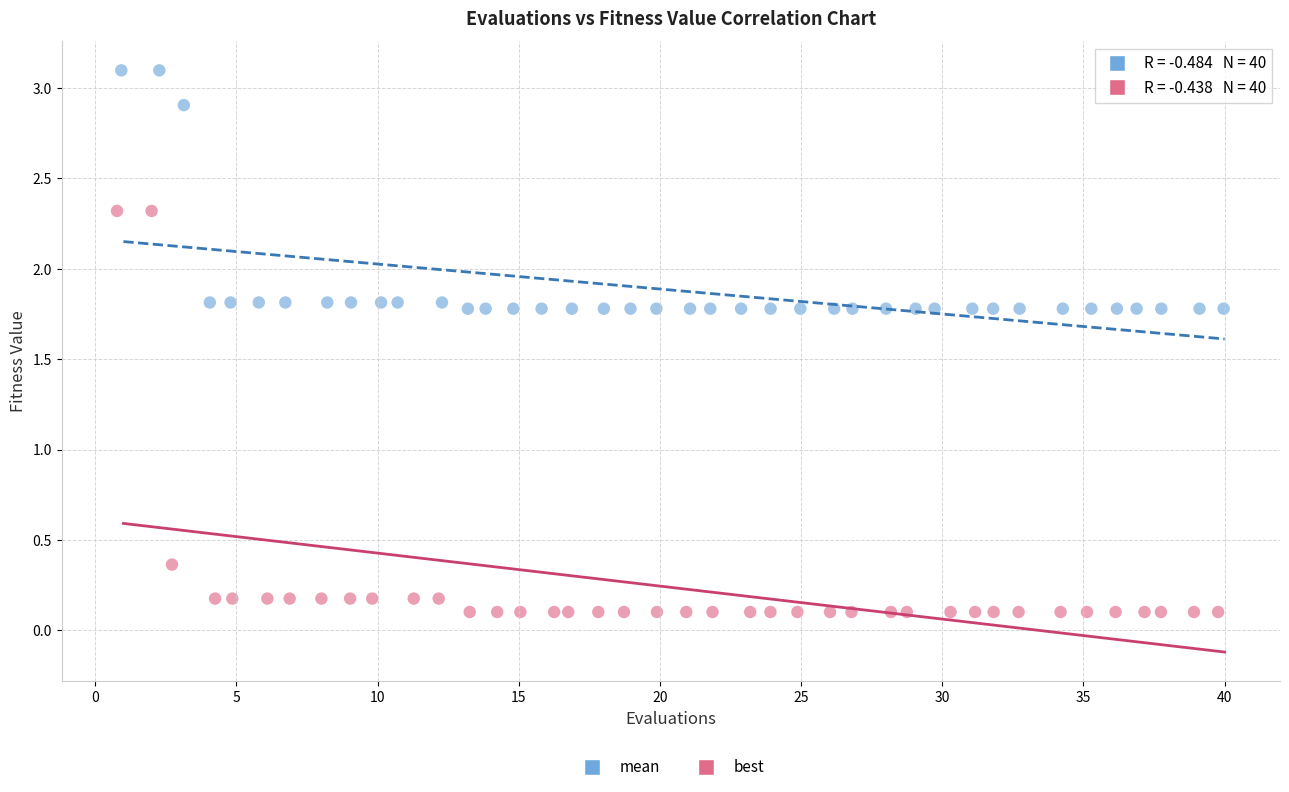

Which series reaches the maximum Y coordinate?

mean